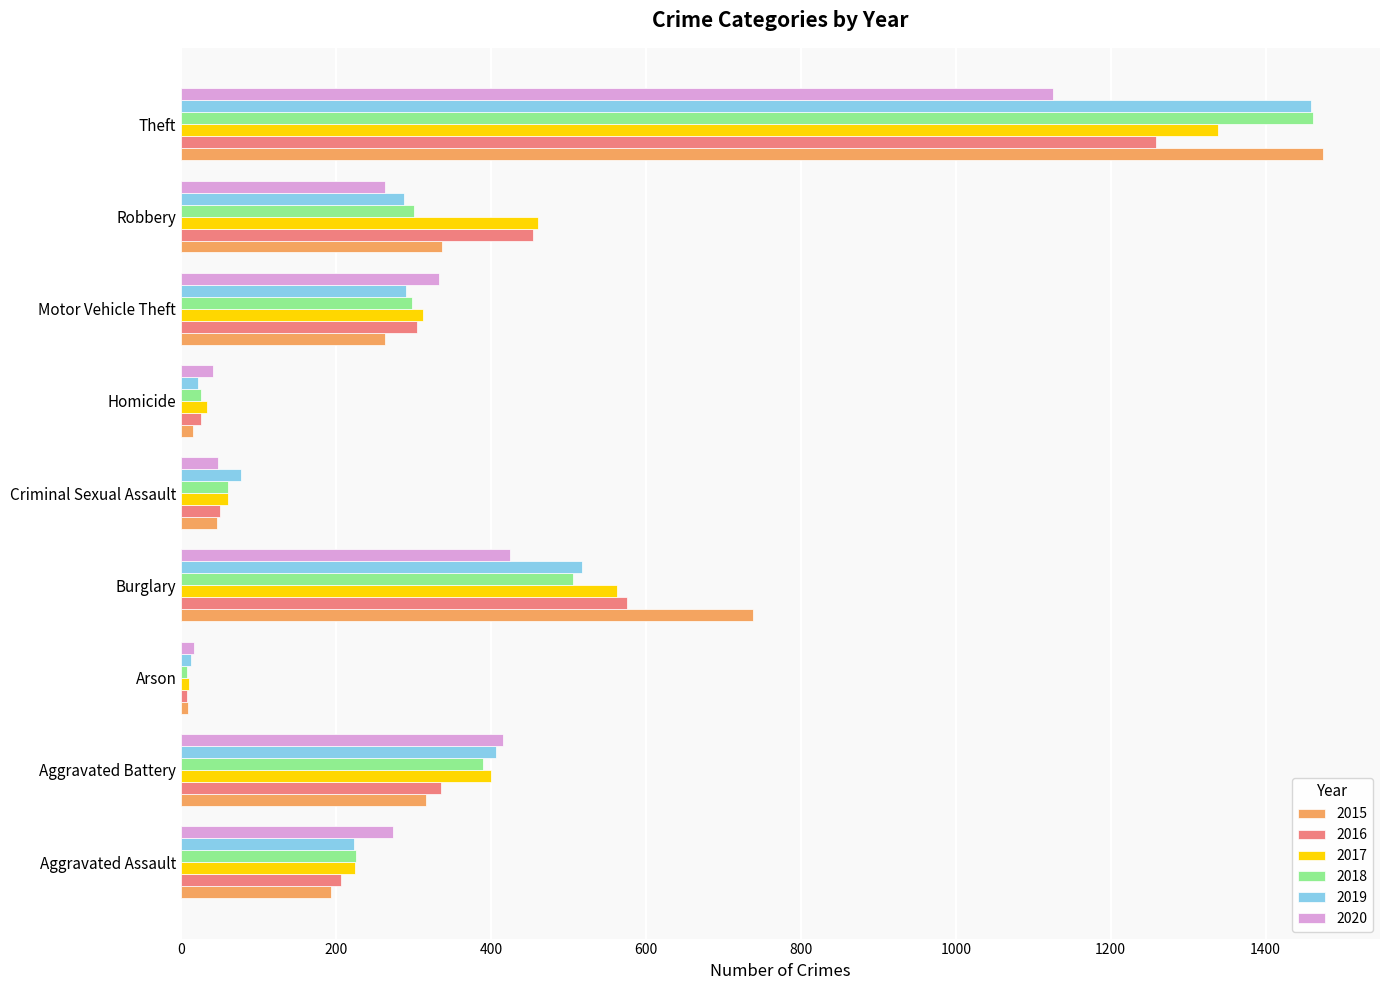

How many values in the 2017 series are below 312?

4